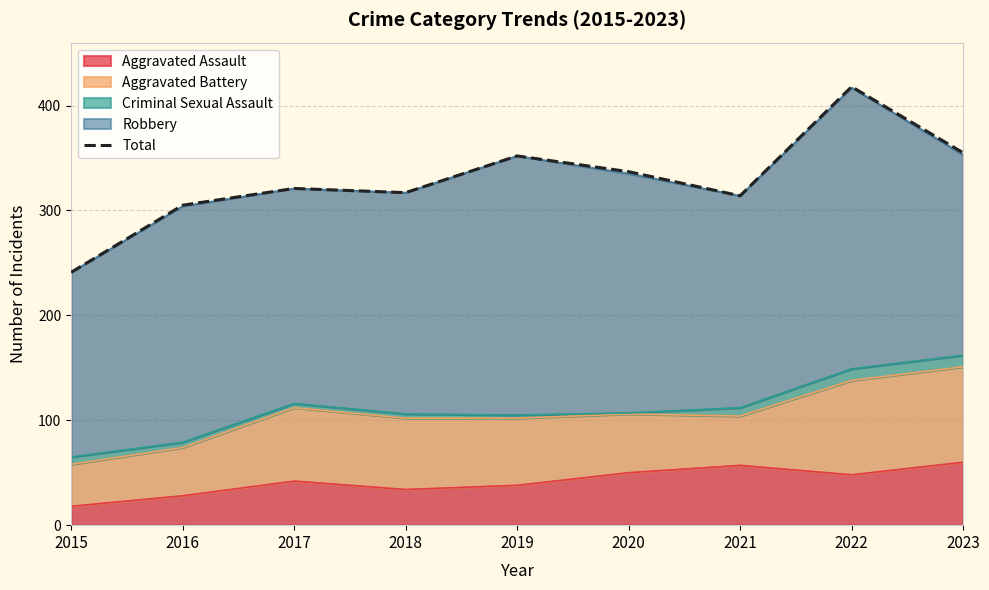

Which category has the lowest value across all series?

2015